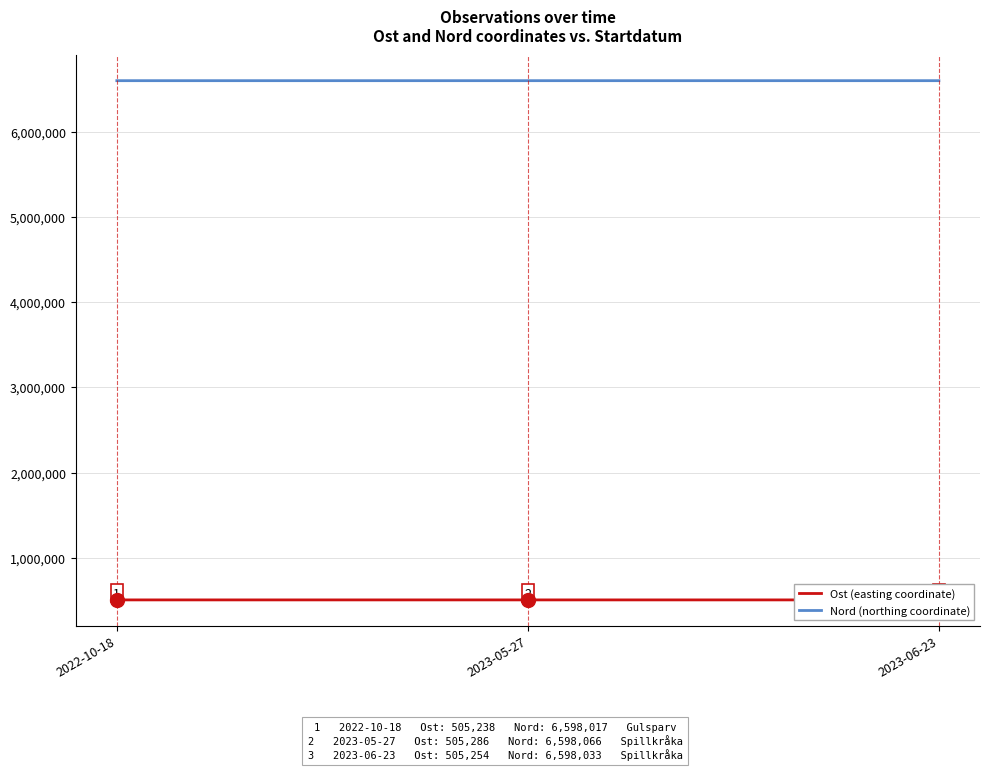

Which series has the widest spread of values?

Nord (northing coordinate)